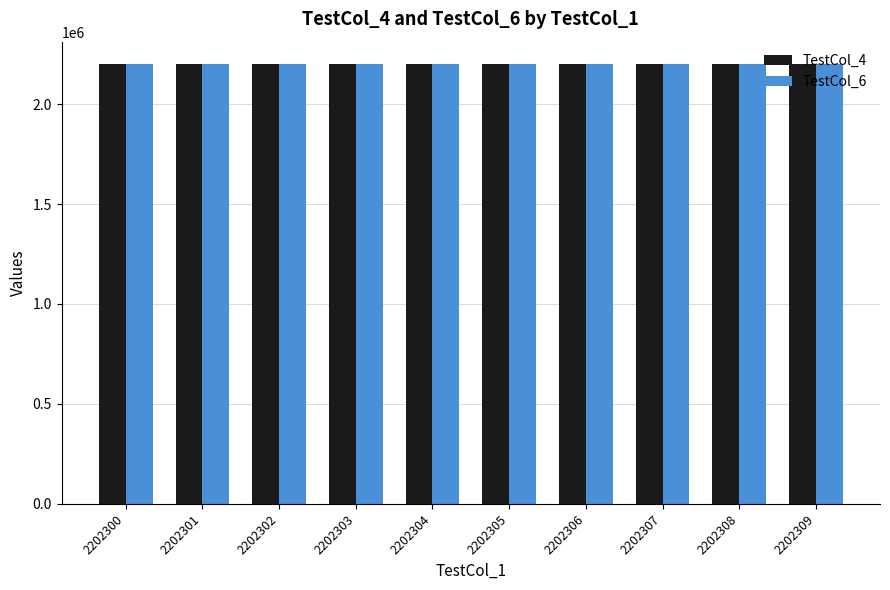

The TestCol_4 series shows 2202305 at 2202305. True or false?

True